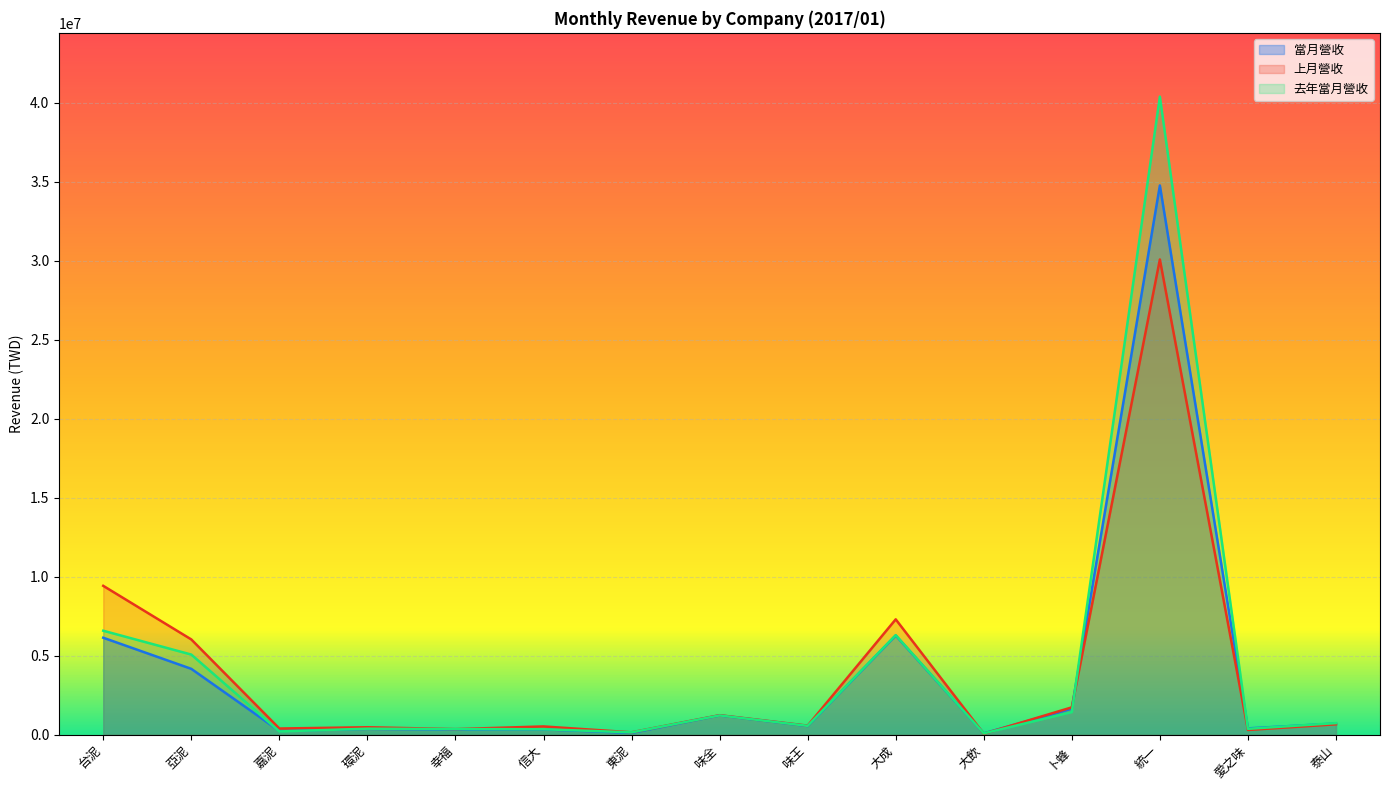

Which category has the lowest value across all series?

大飲